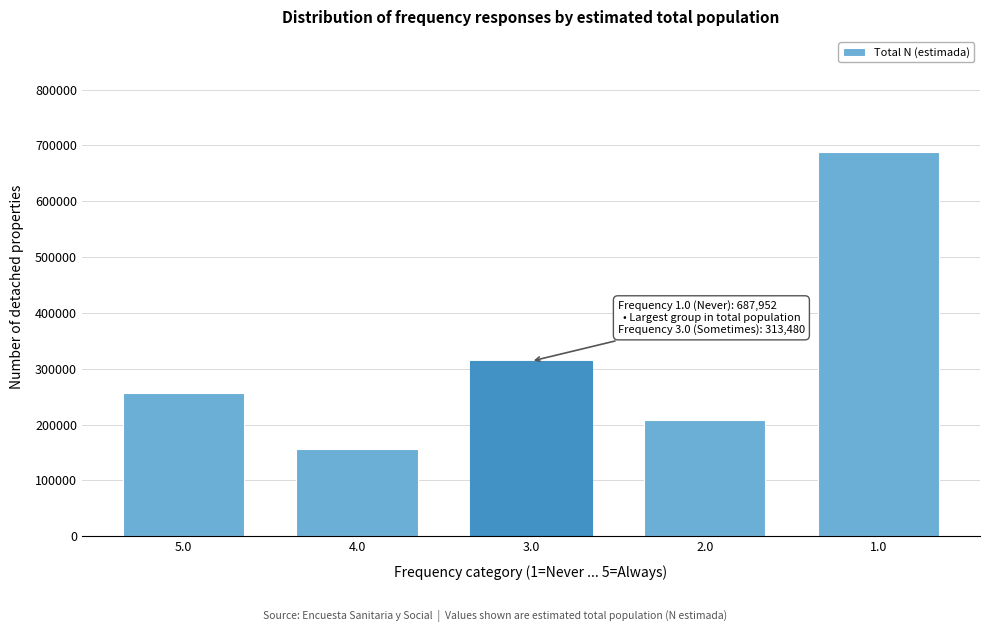

Reading left to right, list all the values displayed in this chart.

5.0=256676	4.0=157085	3.0=313480	2.0=208140	1.0=687952